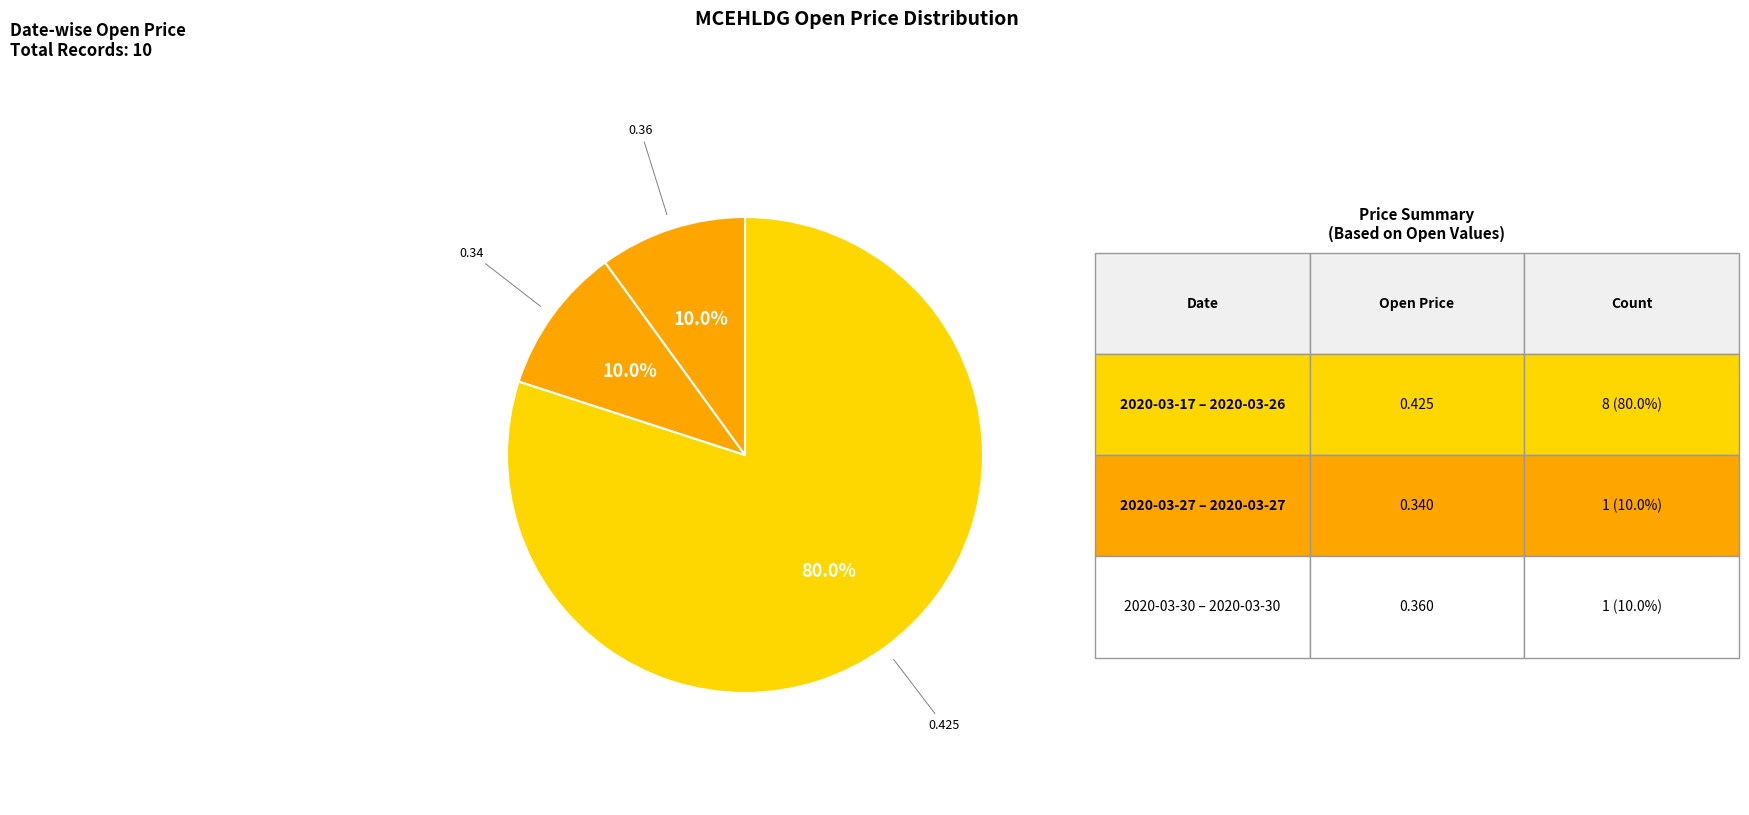

Do 0.36 and 0.34 together represent more than half of the pie?

No